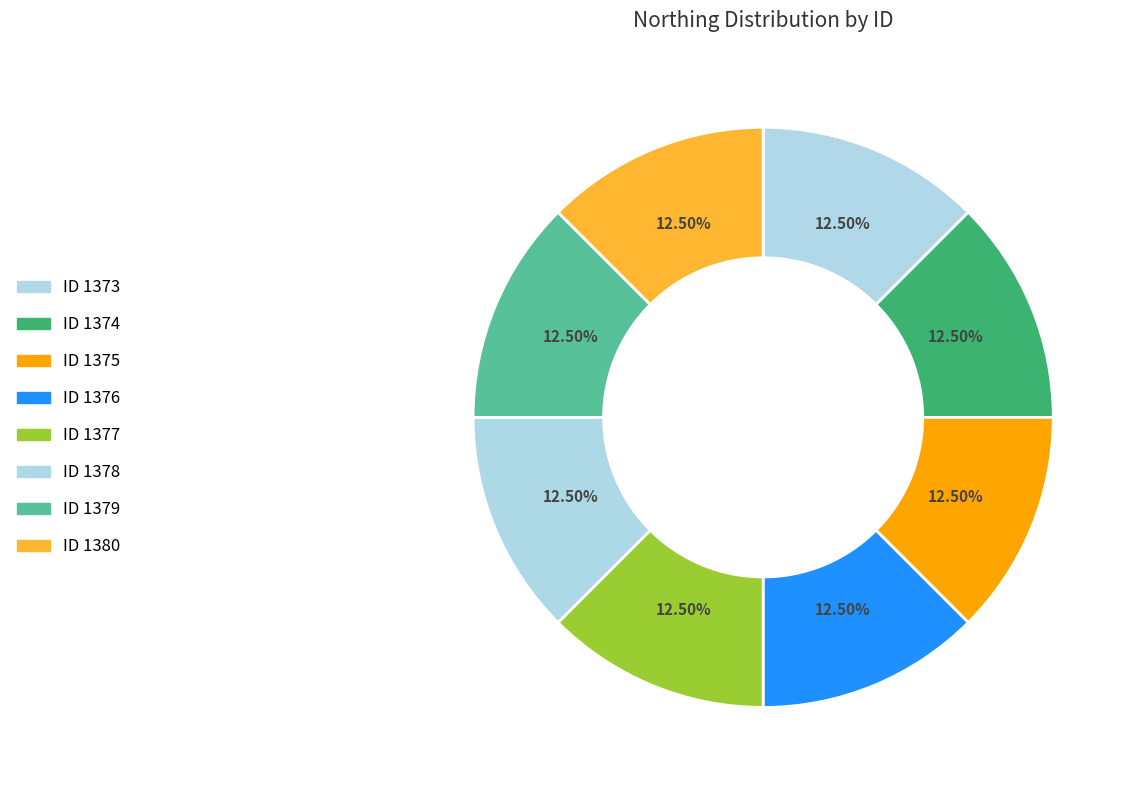

What is the largest slice in the pie chart?

1374